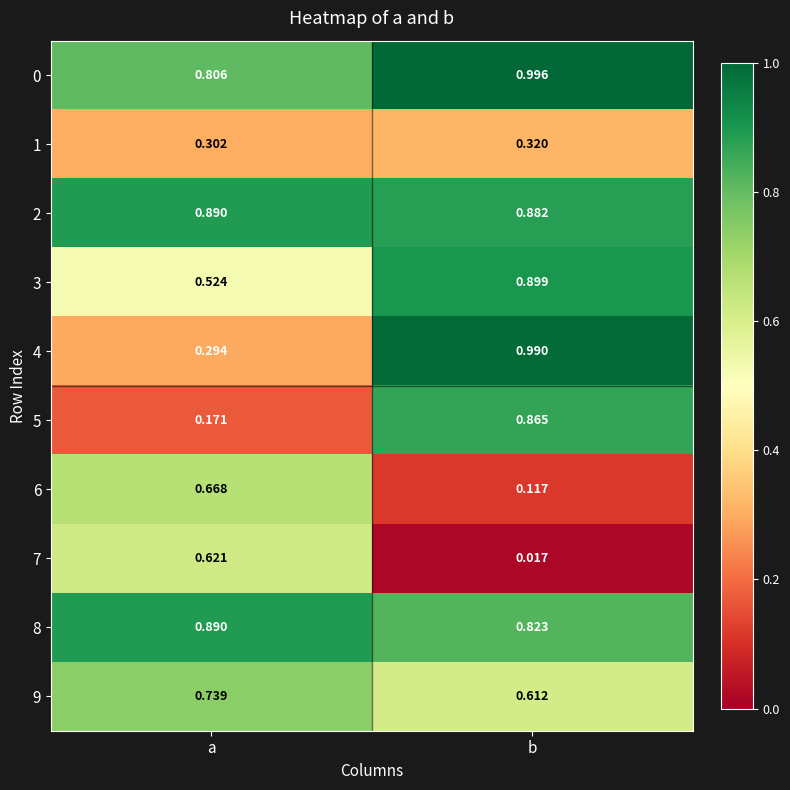

Is the value of 1 at b greater than the value of 5 at b?

No